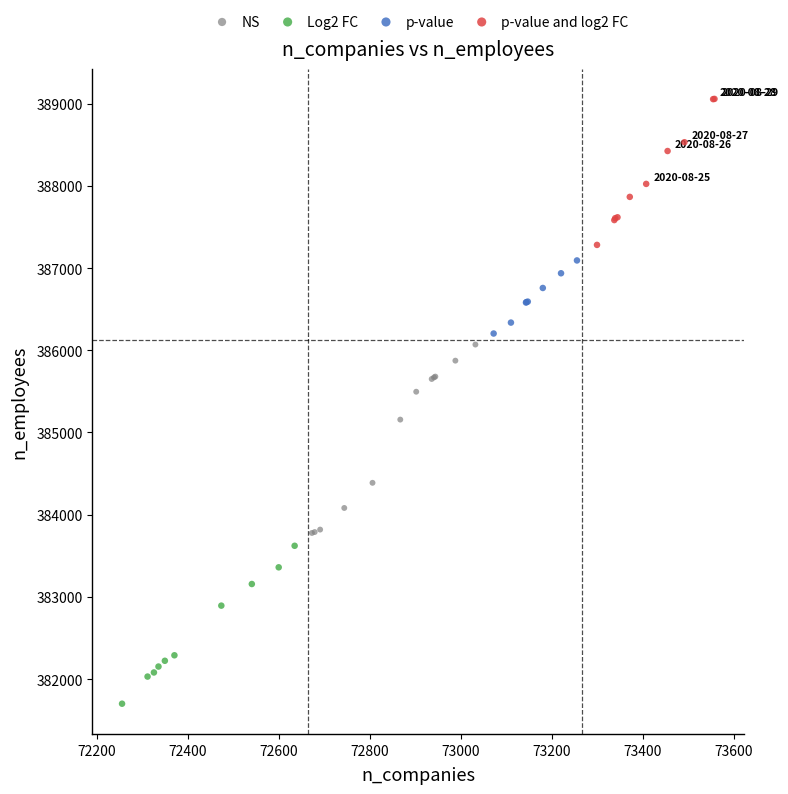

Which series has the widest spread of Y values?

NS